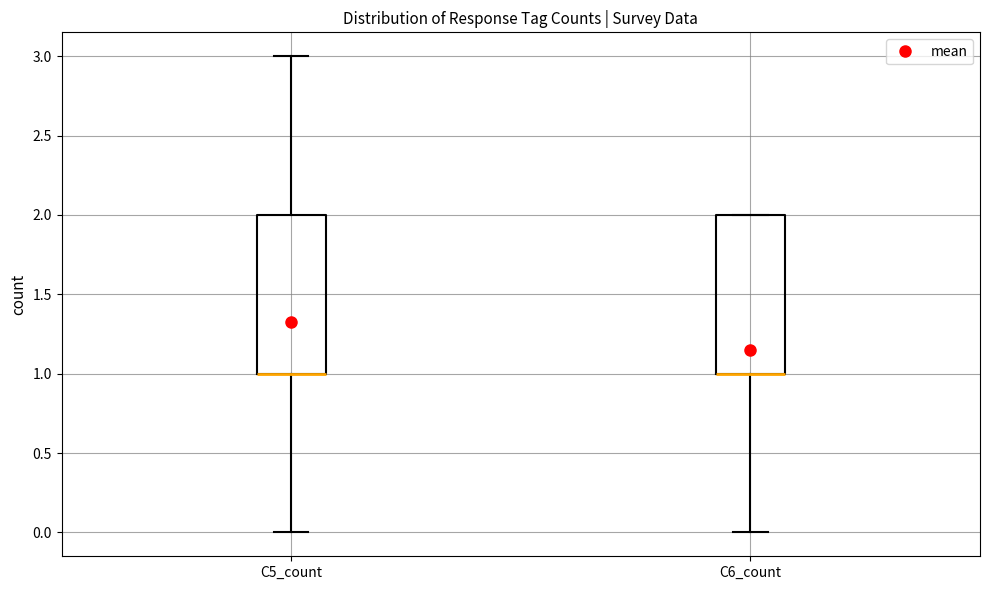

Reading left to right, read every box against the y-axis: the position of its median line, the range the box covers, and the ends of its whiskers. The values are not printed on the chart, so give them approximately, as read against the axis.

C5_count: median 1 (drawn on the box's lower edge), box 1 to 2, whiskers 0 to 3
C6_count: median 1 (drawn on the box's lower edge), box 1 to 2, whiskers 0 to 2